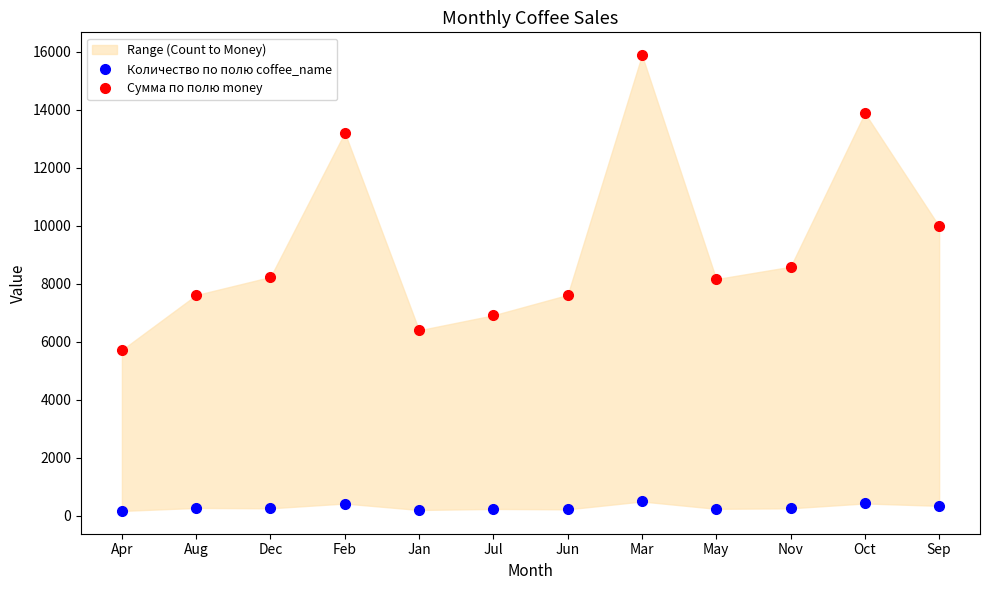

Where is Количество по полю coffee_name nearest to the value 331?

Sep